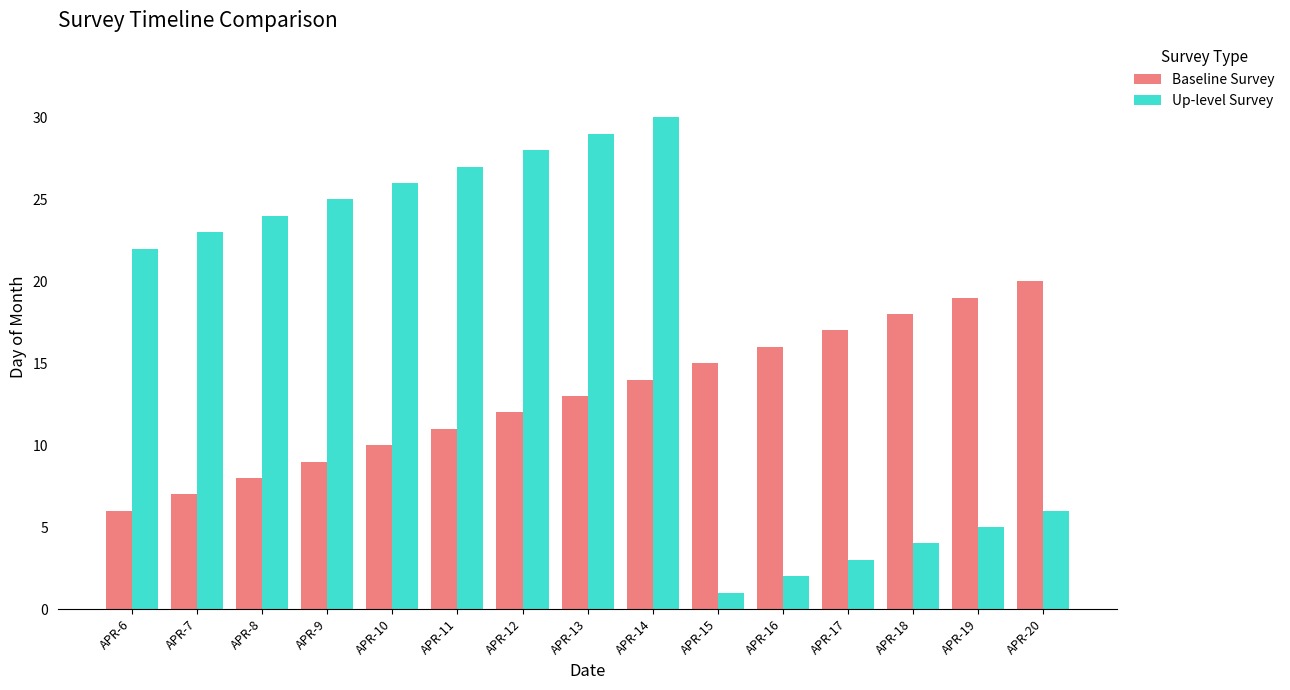

How many bars are there in total?

30